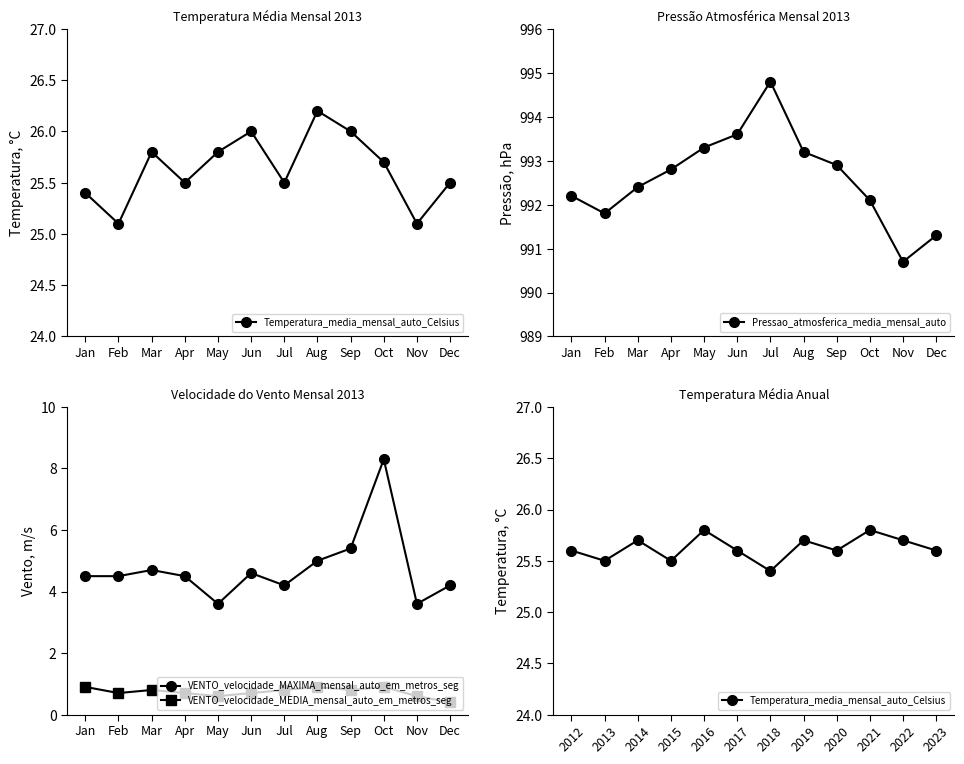

The value of VENTO_velocidade_MAXIMA_mensal_auto_em_metros_seg at Mar is 2.7. True or false?

False